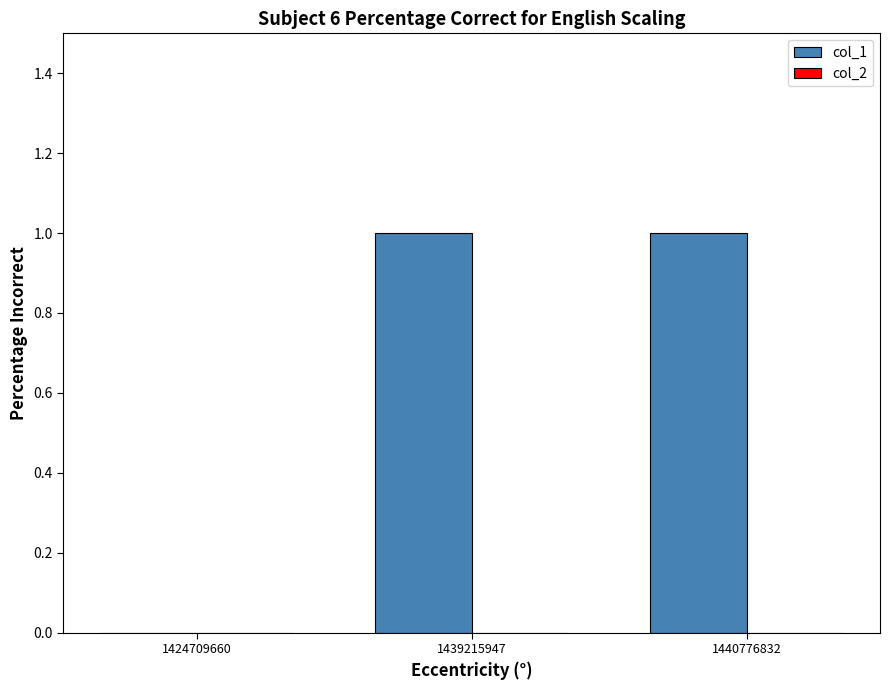

True or false: the data shows 1 at 1440776832.

True